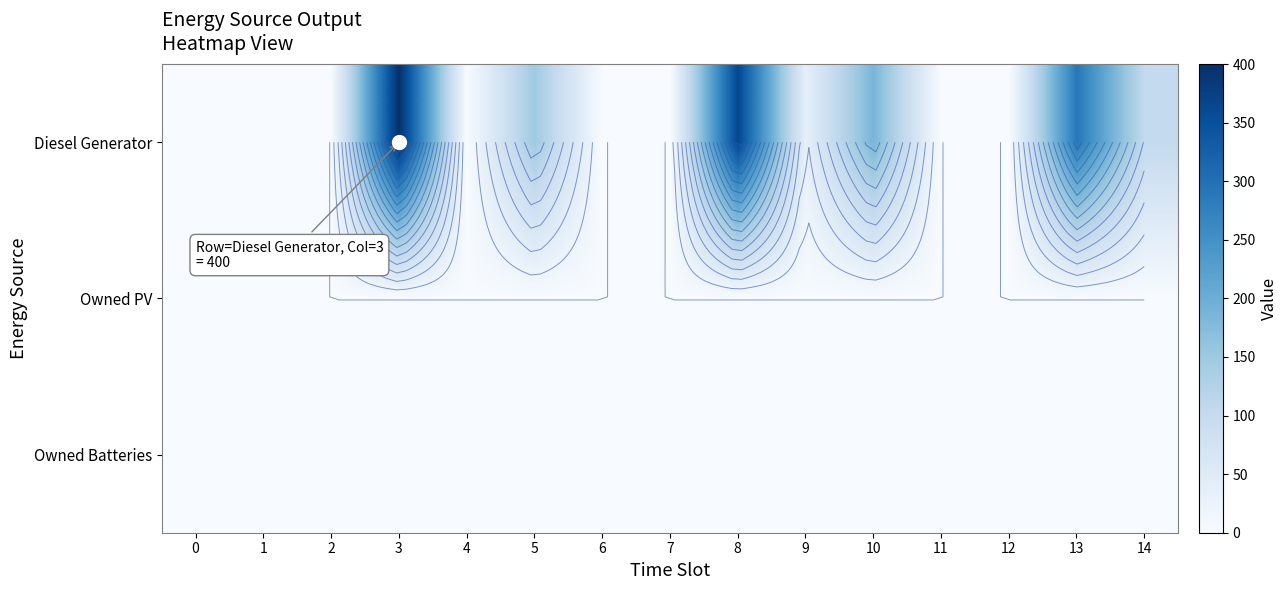

The Diesel Generator series shows 256 at 5. True or false?

False